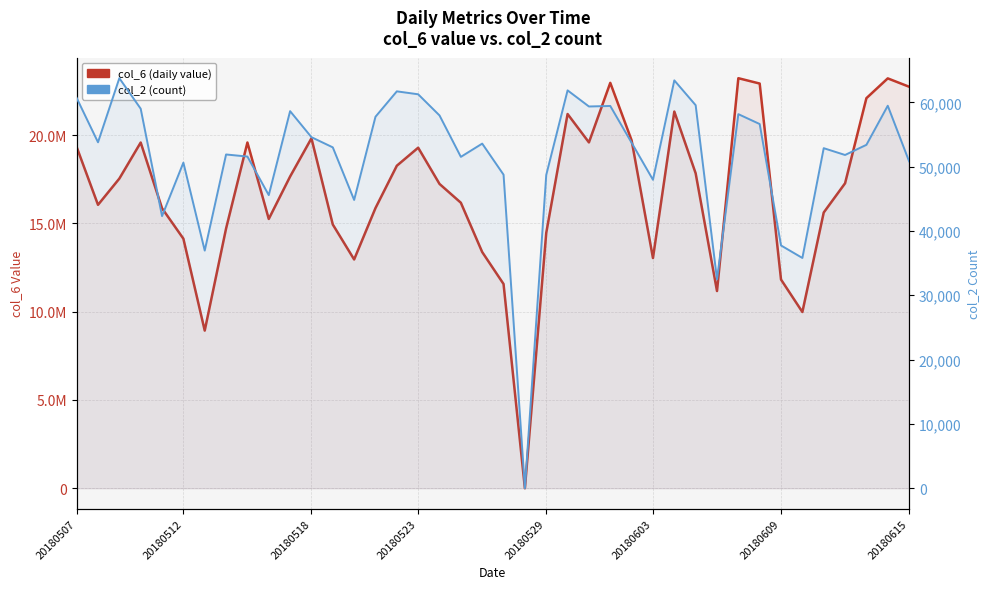

Between 23 and 20180529, which is larger?

23